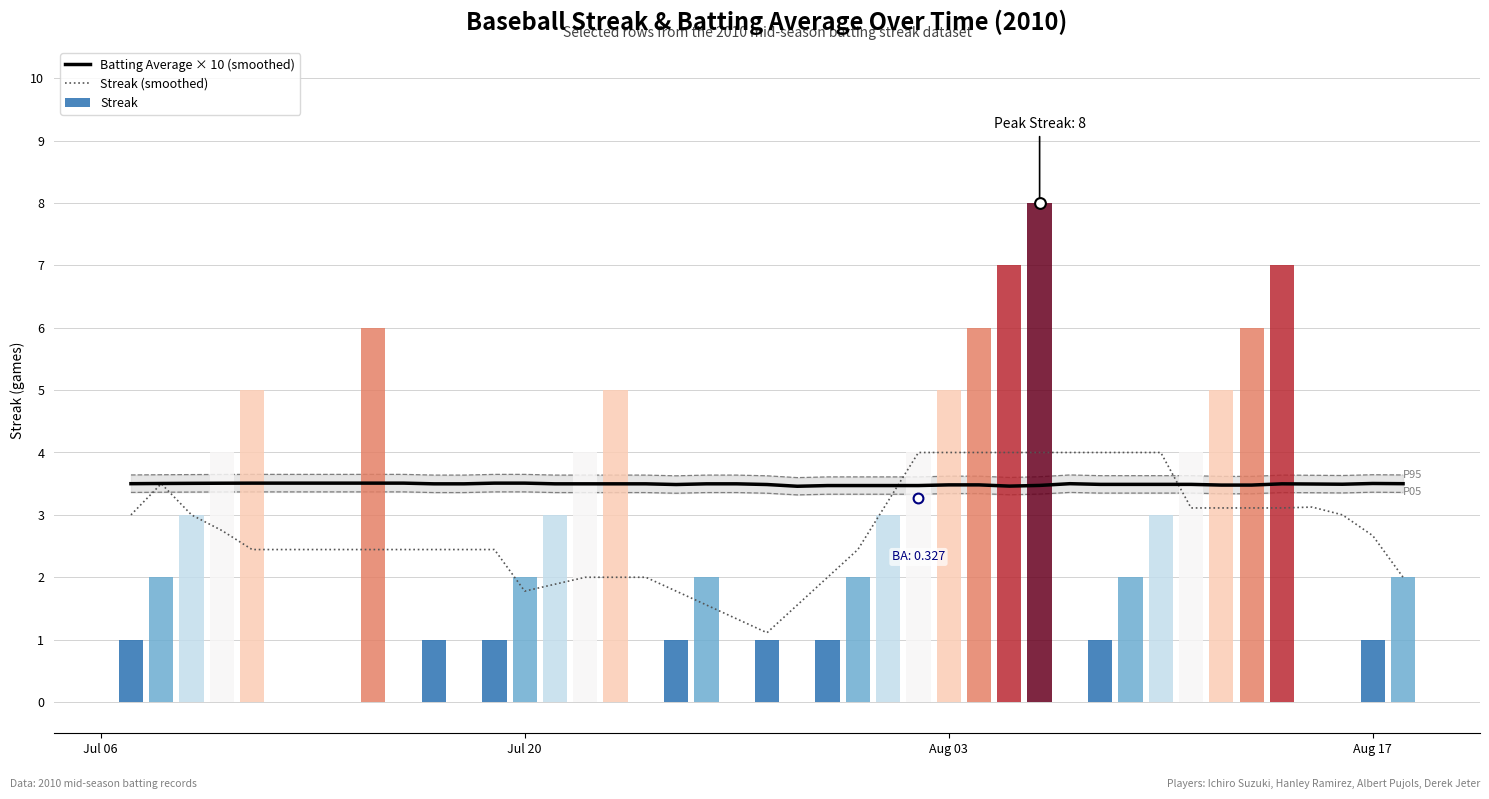

Which series reaches the minimum Y coordinate?

Streak (smoothed)